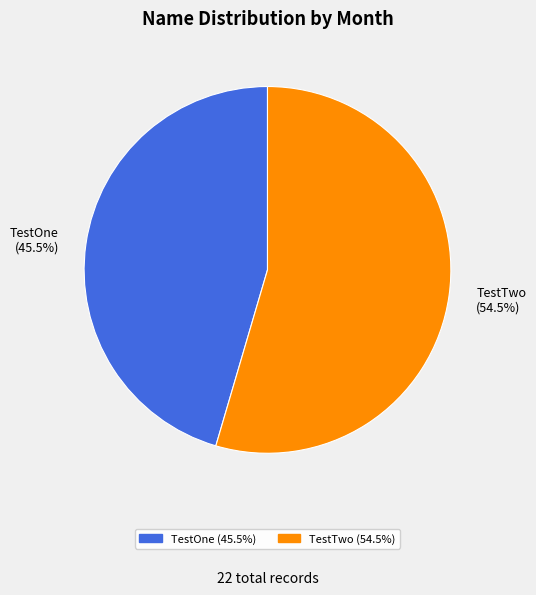

How many segments does this pie chart have?

2